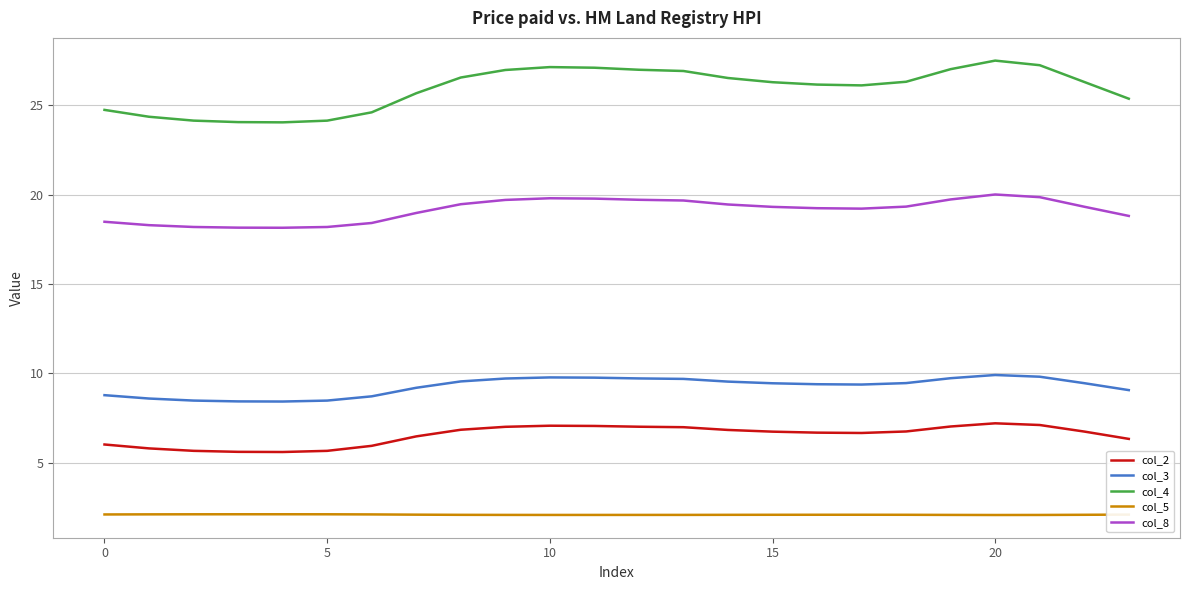

What is the average value of the col_8 series?

19.1